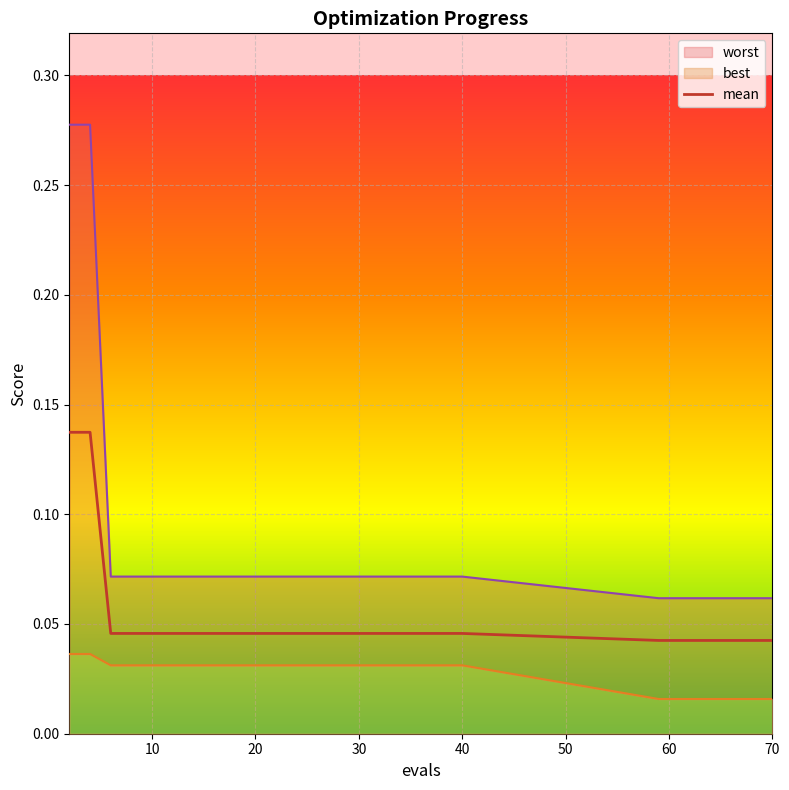

True or false: the data has more than 1 interior local peaks.

False